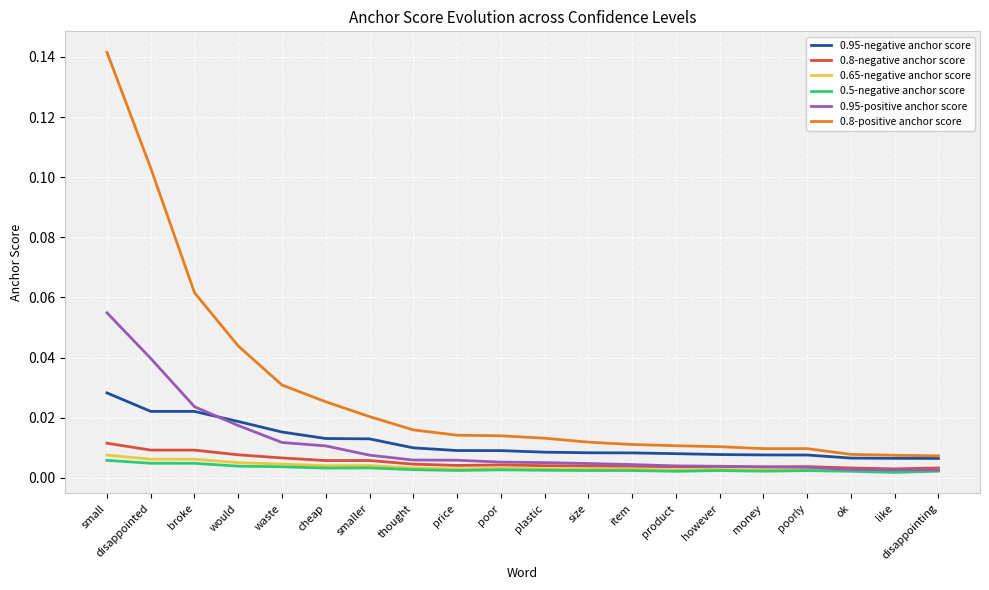

Which category has the highest value across all series?

small